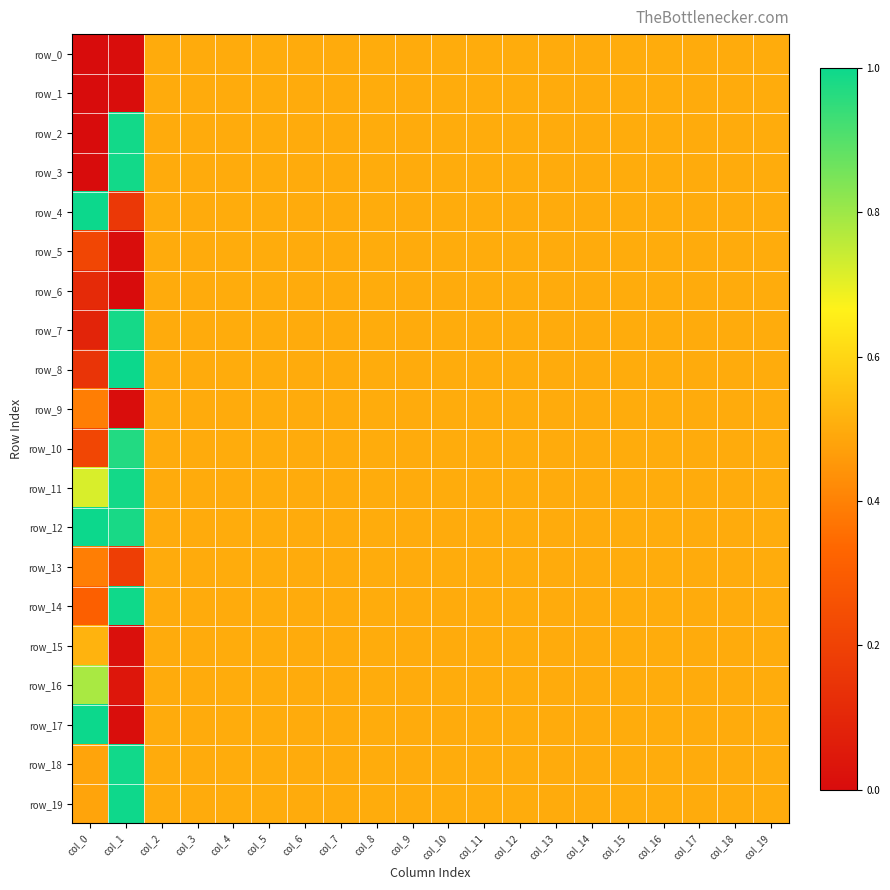

Reading right to left, what are all the values shown in this chart?

row_0: col_19=0.5	col_18=0.5	col_17=0.5	col_16=0.5	col_15=0.5	col_14=0.5	col_13=0.5	col_12=0.5	col_11=0.5	col_10=0.5	col_9=0.5	col_8=0.5	col_7=0.5	col_6=0.5	col_5=0.5	col_4=0.5	col_3=0.5	col_2=0.5	col_1=0.0	col_0=0.0
row_1: col_19=0.5	col_18=0.5	col_17=0.5	col_16=0.5	col_15=0.5	col_14=0.5	col_13=0.5	col_12=0.5	col_11=0.5	col_10=0.5	col_9=0.5	col_8=0.5	col_7=0.5	col_6=0.5	col_5=0.5	col_4=0.5	col_3=0.5	col_2=0.5	col_1=0.0	col_0=0.0
row_2: col_19=0.5	col_18=0.5	col_17=0.5	col_16=0.5	col_15=0.5	col_14=0.5	col_13=0.5	col_12=0.5	col_11=0.5	col_10=0.5	col_9=0.5	col_8=0.5	col_7=0.5	col_6=0.5	col_5=0.5	col_4=0.5	col_3=0.5	col_2=0.5	col_1=1.0	col_0=0.0
row_3: col_19=0.5	col_18=0.5	col_17=0.5	col_16=0.5	col_15=0.5	col_14=0.5	col_13=0.5	col_12=0.5	col_11=0.5	col_10=0.5	col_9=0.5	col_8=0.5	col_7=0.5	col_6=0.5	col_5=0.5	col_4=0.5	col_3=0.5	col_2=0.5	col_1=1.0	col_0=0.0
row_4: col_19=0.5	col_18=0.5	col_17=0.5	col_16=0.5	col_15=0.5	col_14=0.5	col_13=0.5	col_12=0.5	col_11=0.5	col_10=0.5	col_9=0.5	col_8=0.5	col_7=0.5	col_6=0.5	col_5=0.5	col_4=0.5	col_3=0.5	col_2=0.5	col_1=0.2	col_0=1.0
row_5: col_19=0.5	col_18=0.5	col_17=0.5	col_16=0.5	col_15=0.5	col_14=0.5	col_13=0.5	col_12=0.5	col_11=0.5	col_10=0.5	col_9=0.5	col_8=0.5	col_7=0.5	col_6=0.5	col_5=0.5	col_4=0.5	col_3=0.5	col_2=0.5	col_1=0.0	col_0=0.2
row_6: col_19=0.5	col_18=0.5	col_17=0.5	col_16=0.5	col_15=0.5	col_14=0.5	col_13=0.5	col_12=0.5	col_11=0.5	col_10=0.5	col_9=0.5	col_8=0.5	col_7=0.5	col_6=0.5	col_5=0.5	col_4=0.5	col_3=0.5	col_2=0.5	col_1=0.0	col_0=0.1
row_7: col_19=0.5	col_18=0.5	col_17=0.5	col_16=0.5	col_15=0.5	col_14=0.5	col_13=0.5	col_12=0.5	col_11=0.5	col_10=0.5	col_9=0.5	col_8=0.5	col_7=0.5	col_6=0.5	col_5=0.5	col_4=0.5	col_3=0.5	col_2=0.5	col_1=1.0	col_0=0.1
row_8: col_19=0.5	col_18=0.5	col_17=0.5	col_16=0.5	col_15=0.5	col_14=0.5	col_13=0.5	col_12=0.5	col_11=0.5	col_10=0.5	col_9=0.5	col_8=0.5	col_7=0.5	col_6=0.5	col_5=0.5	col_4=0.5	col_3=0.5	col_2=0.5	col_1=1.0	col_0=0.1
row_9: col_19=0.5	col_18=0.5	col_17=0.5	col_16=0.5	col_15=0.5	col_14=0.5	col_13=0.5	col_12=0.5	col_11=0.5	col_10=0.5	col_9=0.5	col_8=0.5	col_7=0.5	col_6=0.5	col_5=0.5	col_4=0.5	col_3=0.5	col_2=0.5	col_1=0.0	col_0=0.4
row_10: col_19=0.5	col_18=0.5	col_17=0.5	col_16=0.5	col_15=0.5	col_14=0.5	col_13=0.5	col_12=0.5	col_11=0.5	col_10=0.5	col_9=0.5	col_8=0.5	col_7=0.5	col_6=0.5	col_5=0.5	col_4=0.5	col_3=0.5	col_2=0.5	col_1=1.0	col_0=0.2
row_11: col_19=0.5	col_18=0.5	col_17=0.5	col_16=0.5	col_15=0.5	col_14=0.5	col_13=0.5	col_12=0.5	col_11=0.5	col_10=0.5	col_9=0.5	col_8=0.5	col_7=0.5	col_6=0.5	col_5=0.5	col_4=0.5	col_3=0.5	col_2=0.5	col_1=1.0	col_0=0.7
row_12: col_19=0.5	col_18=0.5	col_17=0.5	col_16=0.5	col_15=0.5	col_14=0.5	col_13=0.5	col_12=0.5	col_11=0.5	col_10=0.5	col_9=0.5	col_8=0.5	col_7=0.5	col_6=0.5	col_5=0.5	col_4=0.5	col_3=0.5	col_2=0.5	col_1=1.0	col_0=1.0
row_13: col_19=0.5	col_18=0.5	col_17=0.5	col_16=0.5	col_15=0.5	col_14=0.5	col_13=0.5	col_12=0.5	col_11=0.5	col_10=0.5	col_9=0.5	col_8=0.5	col_7=0.5	col_6=0.5	col_5=0.5	col_4=0.5	col_3=0.5	col_2=0.5	col_1=0.2	col_0=0.4
row_14: col_19=0.5	col_18=0.5	col_17=0.5	col_16=0.5	col_15=0.5	col_14=0.5	col_13=0.5	col_12=0.5	col_11=0.5	col_10=0.5	col_9=0.5	col_8=0.5	col_7=0.5	col_6=0.5	col_5=0.5	col_4=0.5	col_3=0.5	col_2=0.5	col_1=1.0	col_0=0.3
row_15: col_19=0.5	col_18=0.5	col_17=0.5	col_16=0.5	col_15=0.5	col_14=0.5	col_13=0.5	col_12=0.5	col_11=0.5	col_10=0.5	col_9=0.5	col_8=0.5	col_7=0.5	col_6=0.5	col_5=0.5	col_4=0.5	col_3=0.5	col_2=0.5	col_1=0.0	col_0=0.5
row_16: col_19=0.5	col_18=0.5	col_17=0.5	col_16=0.5	col_15=0.5	col_14=0.5	col_13=0.5	col_12=0.5	col_11=0.5	col_10=0.5	col_9=0.5	col_8=0.5	col_7=0.5	col_6=0.5	col_5=0.5	col_4=0.5	col_3=0.5	col_2=0.5	col_1=0.0	col_0=0.8
row_17: col_19=0.5	col_18=0.5	col_17=0.5	col_16=0.5	col_15=0.5	col_14=0.5	col_13=0.5	col_12=0.5	col_11=0.5	col_10=0.5	col_9=0.5	col_8=0.5	col_7=0.5	col_6=0.5	col_5=0.5	col_4=0.5	col_3=0.5	col_2=0.5	col_1=0.0	col_0=1.0
row_18: col_19=0.5	col_18=0.5	col_17=0.5	col_16=0.5	col_15=0.5	col_14=0.5	col_13=0.5	col_12=0.5	col_11=0.5	col_10=0.5	col_9=0.5	col_8=0.5	col_7=0.5	col_6=0.5	col_5=0.5	col_4=0.5	col_3=0.5	col_2=0.5	col_1=1.0	col_0=0.5
row_19: col_19=0.5	col_18=0.5	col_17=0.5	col_16=0.5	col_15=0.5	col_14=0.5	col_13=0.5	col_12=0.5	col_11=0.5	col_10=0.5	col_9=0.5	col_8=0.5	col_7=0.5	col_6=0.5	col_5=0.5	col_4=0.5	col_3=0.5	col_2=0.5	col_1=1.0	col_0=0.5